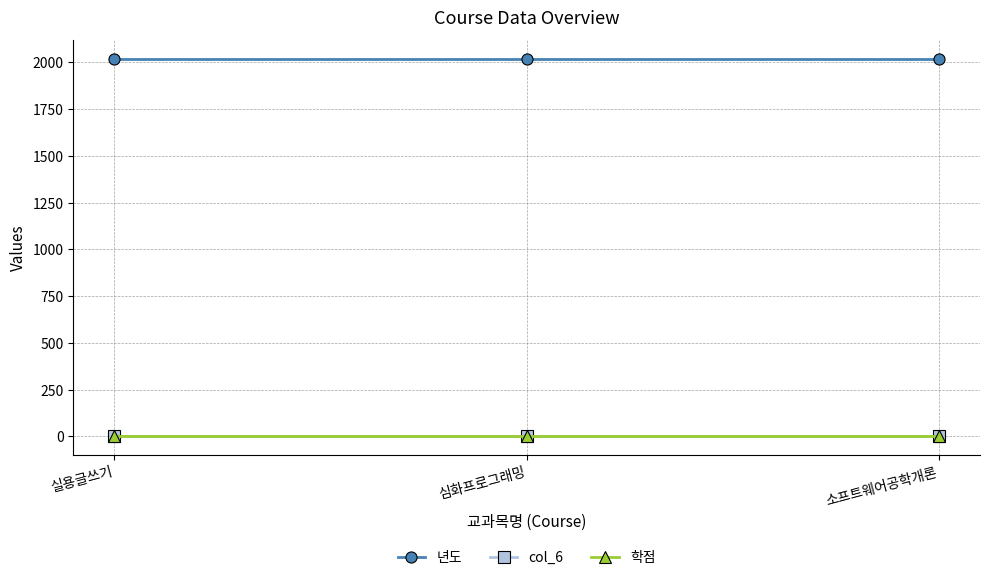

Is it true that 년도 equals 2018 at 실용글쓰기?

True